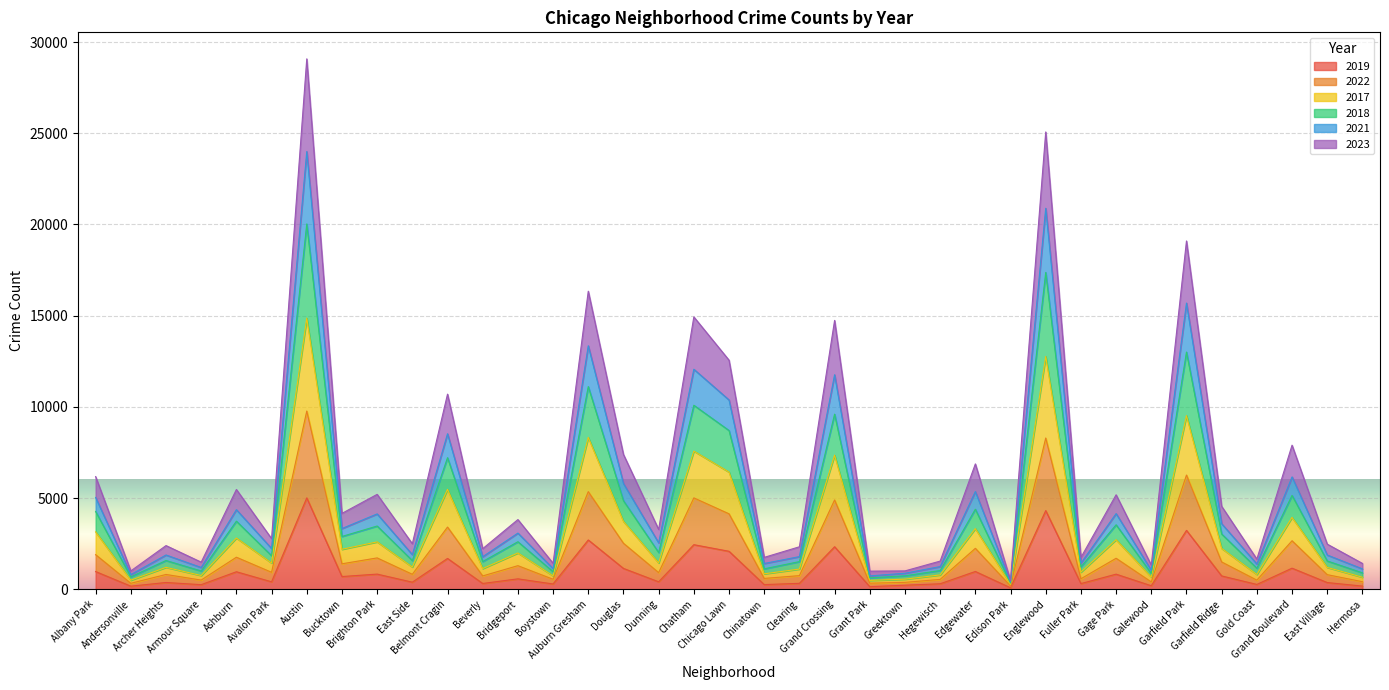

Is the value of 2017 at Belmont Cragin greater than the value of 2022 at Chinatown?

Yes